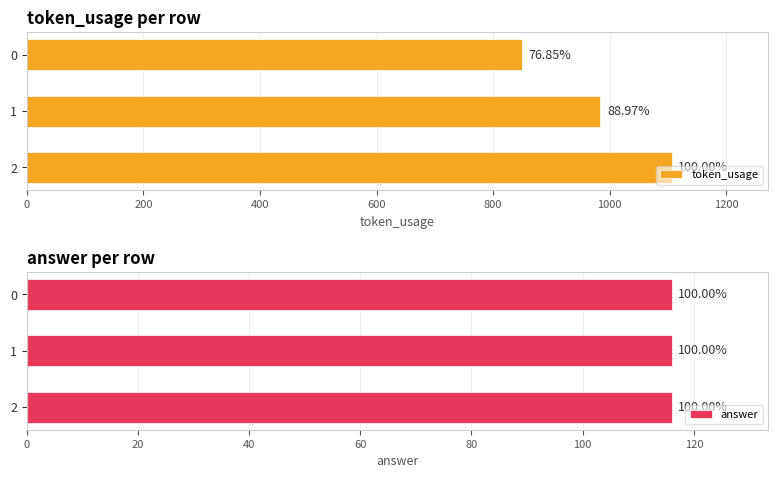

Are the bars grouped side by side (vs. stacked)?

Yes